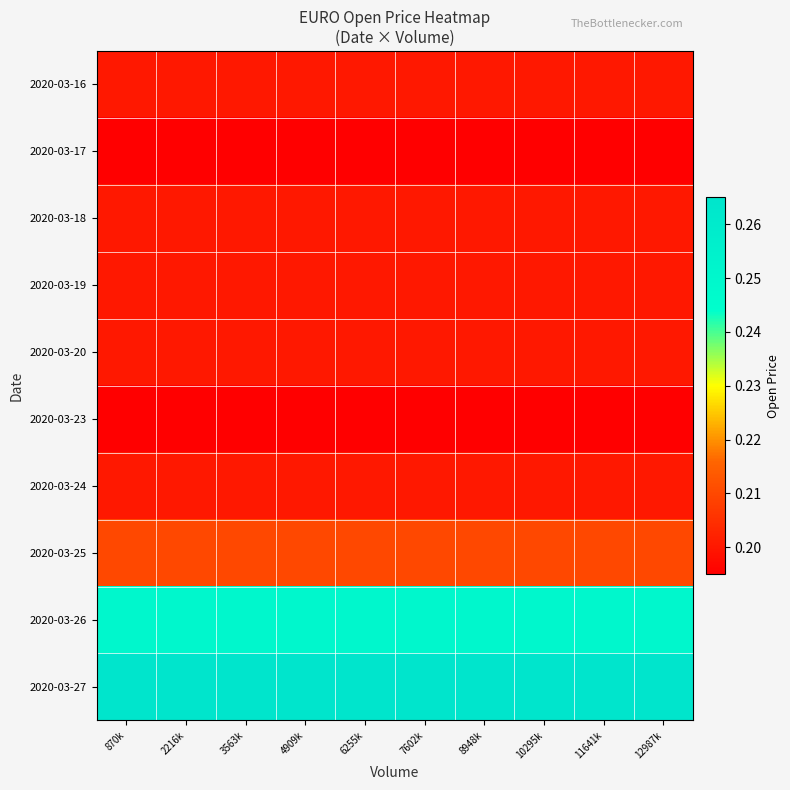

At which category is the sum across all series the highest?

870k